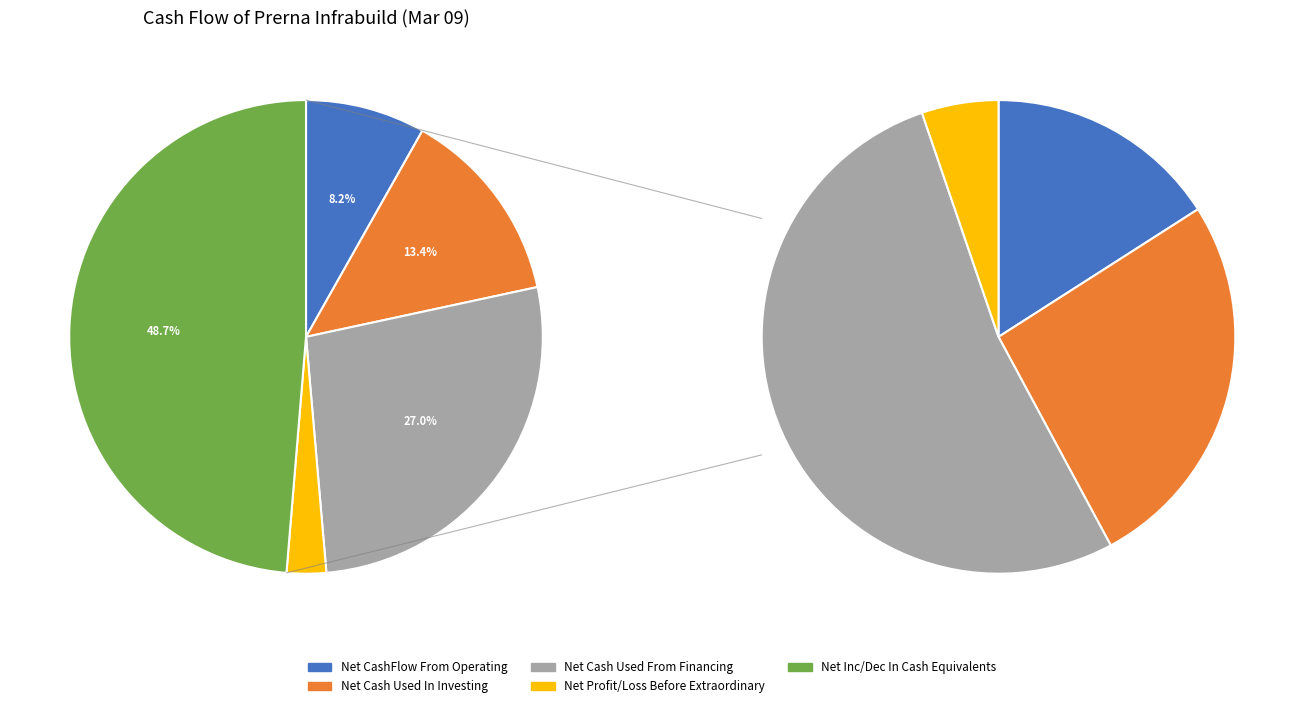

Which category has the smallest portion of the pie?

Net Profit/Loss Before Extraordinary Items